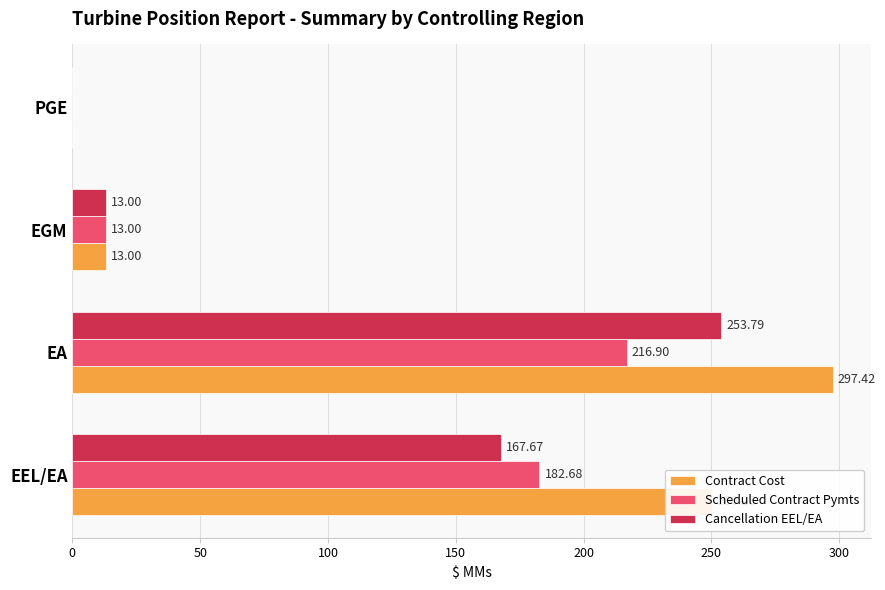

What is the sum of the Scheduled Contract Pymts values at EEL/EA and PGE?

182.7